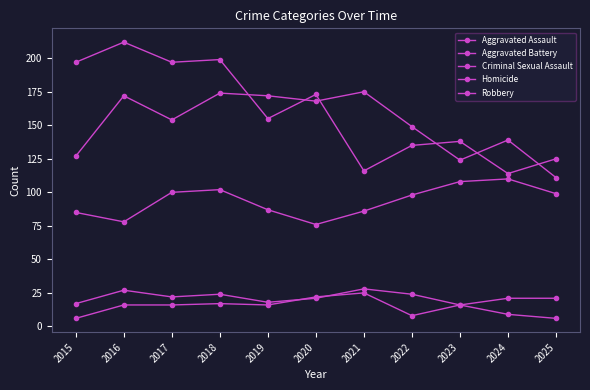

Rank the series by their maximum value, from lowest to highest.

Homicide, Criminal Sexual Assault, Aggravated Assault, Aggravated Battery, Robbery